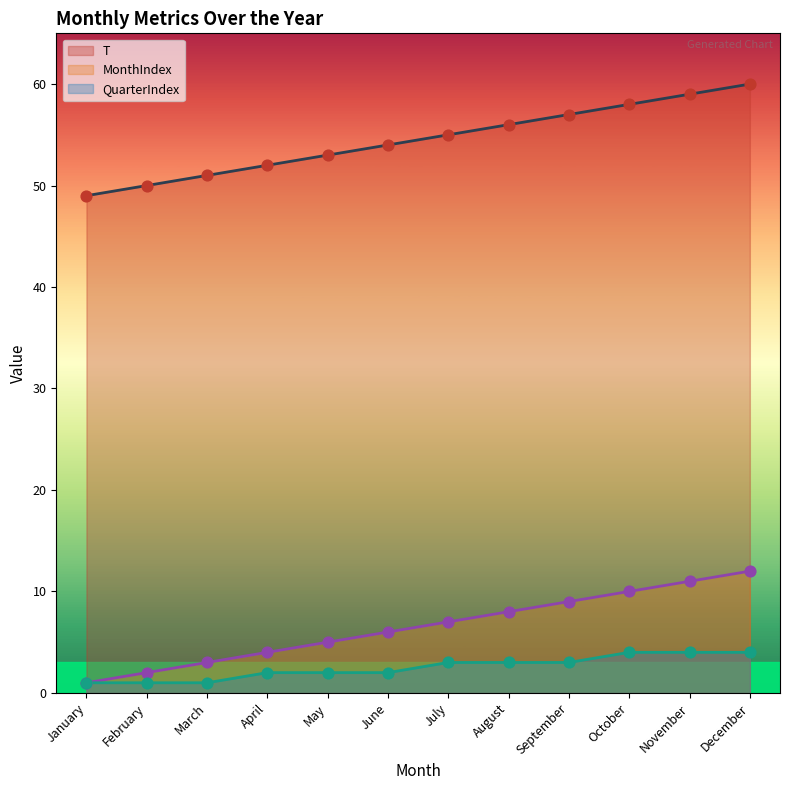

What is the total value across all series at October?

72